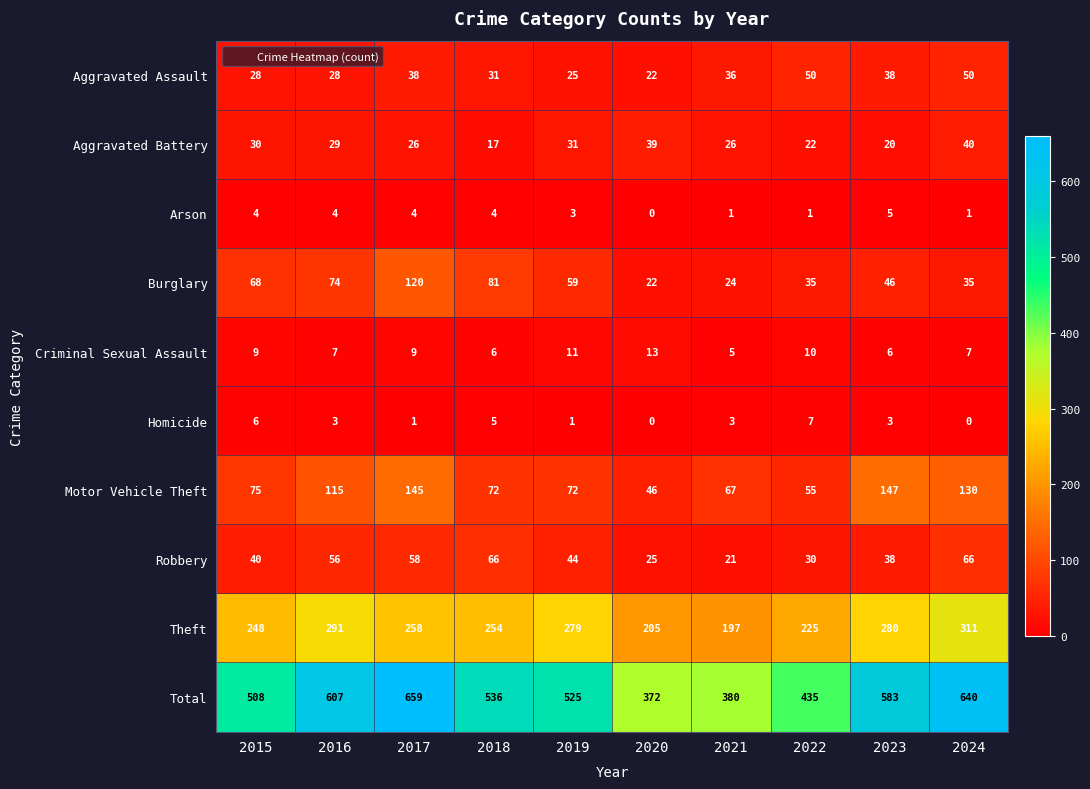

Rank the series by their maximum value, from lowest to highest.

Arson, Homicide, Criminal Sexual Assault, Aggravated Battery, Aggravated Assault, Robbery, Burglary, Motor Vehicle Theft, Theft, Total